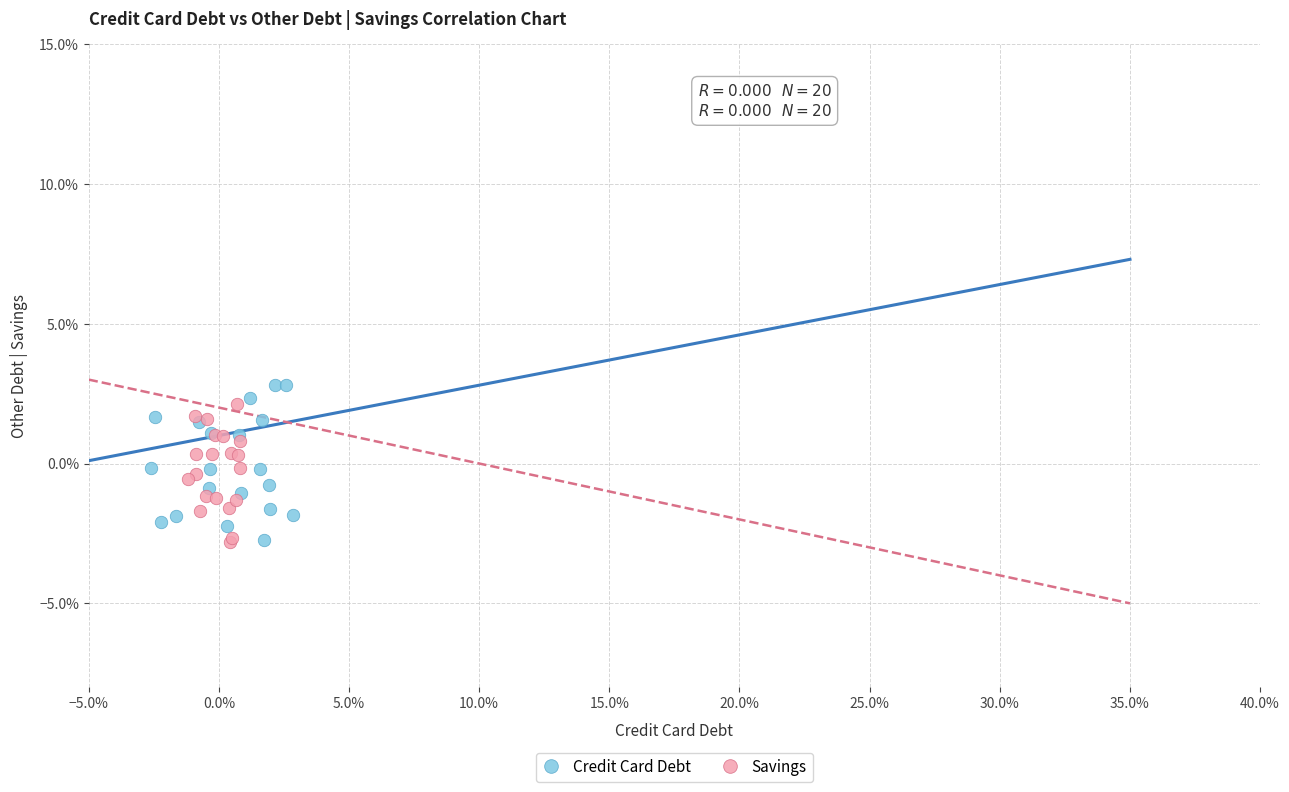

What are all the series names shown in the legend?

Credit Card Debt, Savings